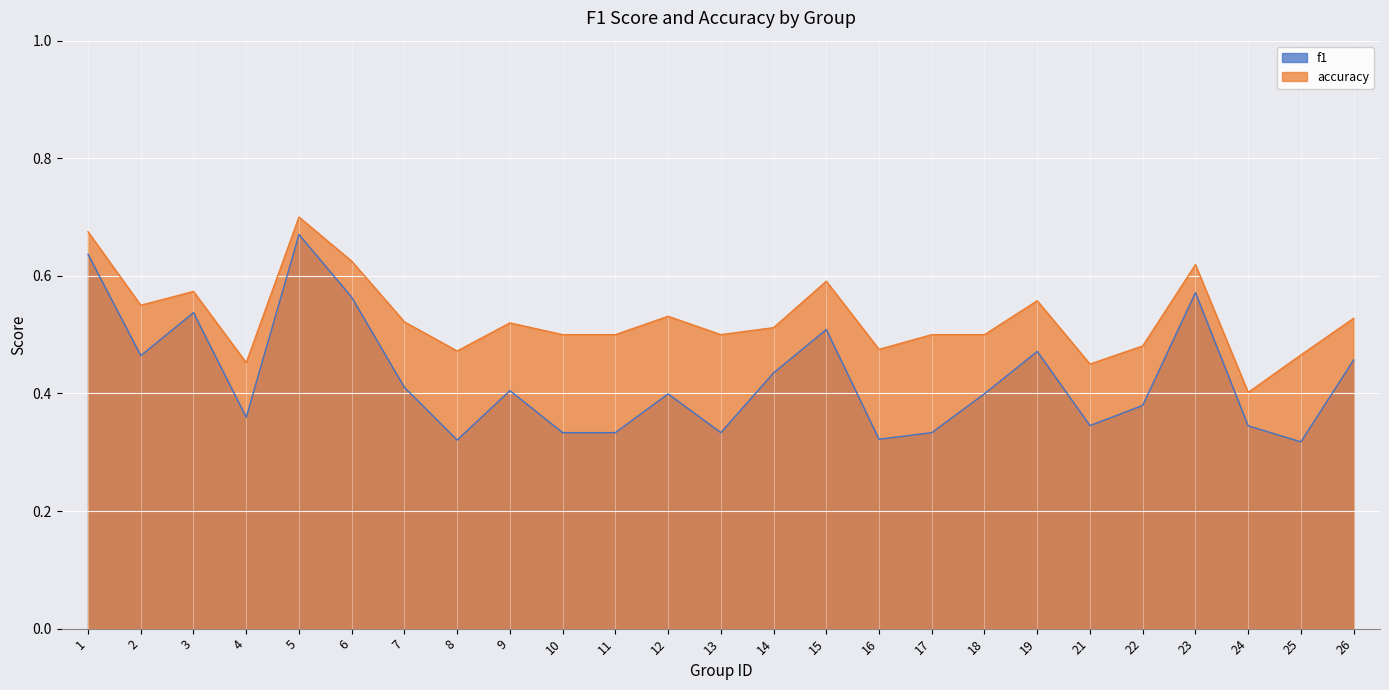

Where is the first local minimum for f1?

2